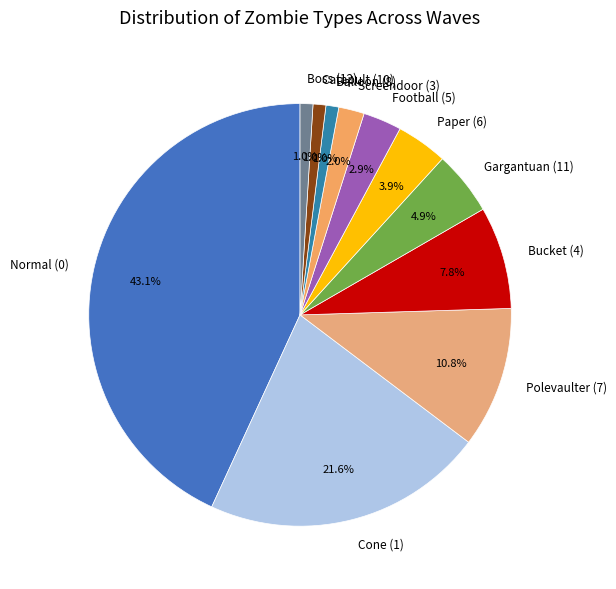

Which category has the biggest portion of the pie?

Normal (0)